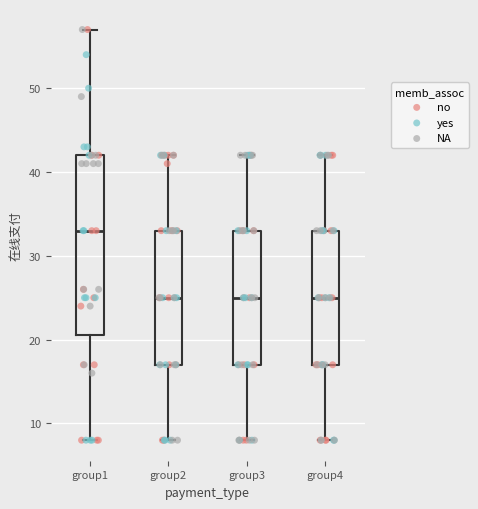

Reading left to right, read every box against the y-axis: the position of its median line, the range the box covers, and the ends of its whiskers. The values are not printed on the chart, so give them approximately, as read against the axis.

group1: median 33, box 21 to 42, whiskers 8 to 57
group2: median 25, box 17 to 33, whiskers 8 to 42
group3: median 25, box 17 to 33, whiskers 8 to 42
group4: median 25, box 17 to 33, whiskers 8 to 42